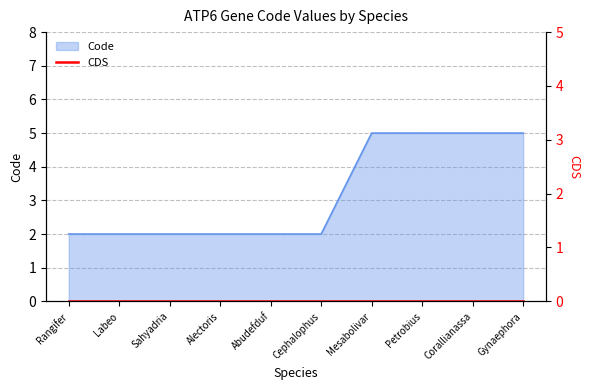

True or false: Code has a value of 5 at Gynaephora.

True